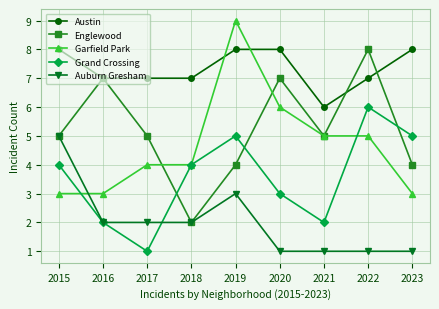

How many distinct data groups are displayed?

5